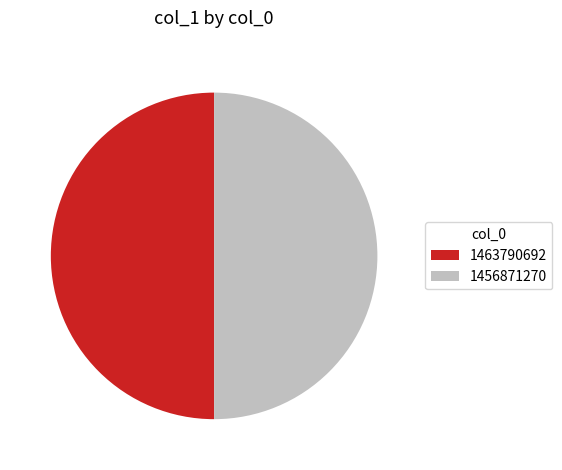

The 1463790692 slice represents 37% of the pie. True or false?

False